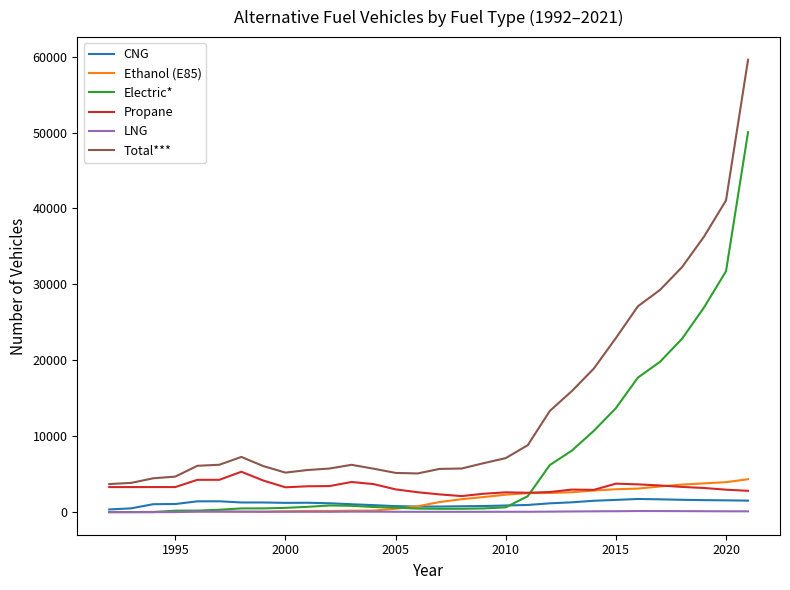

What is the lowest value of the Propane series?

2110